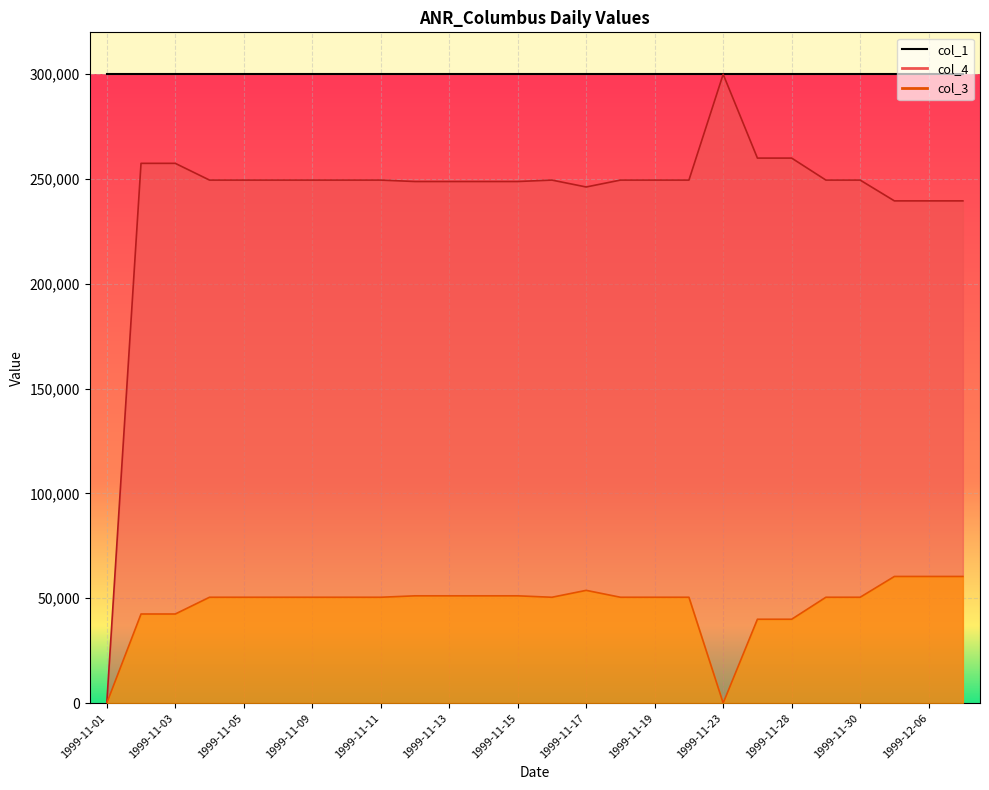

What is the sum of the col_4 values at 1999-11-15 and 1999-11-16?

498341